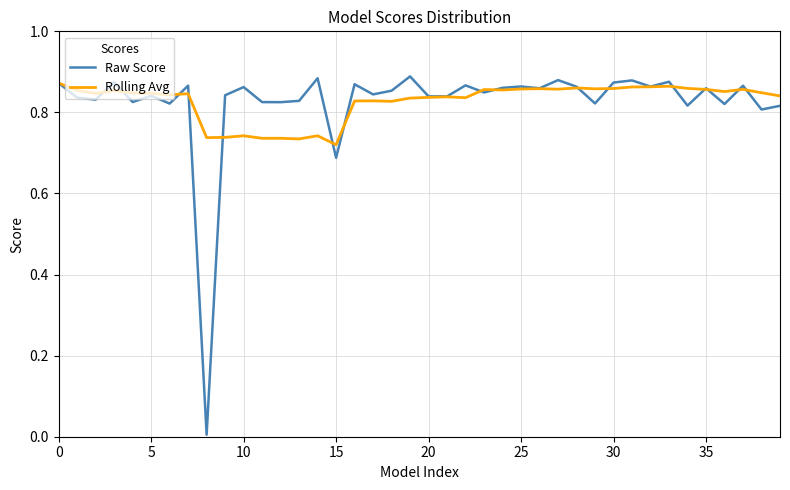

Which series has the widest spread of values?

Raw Score